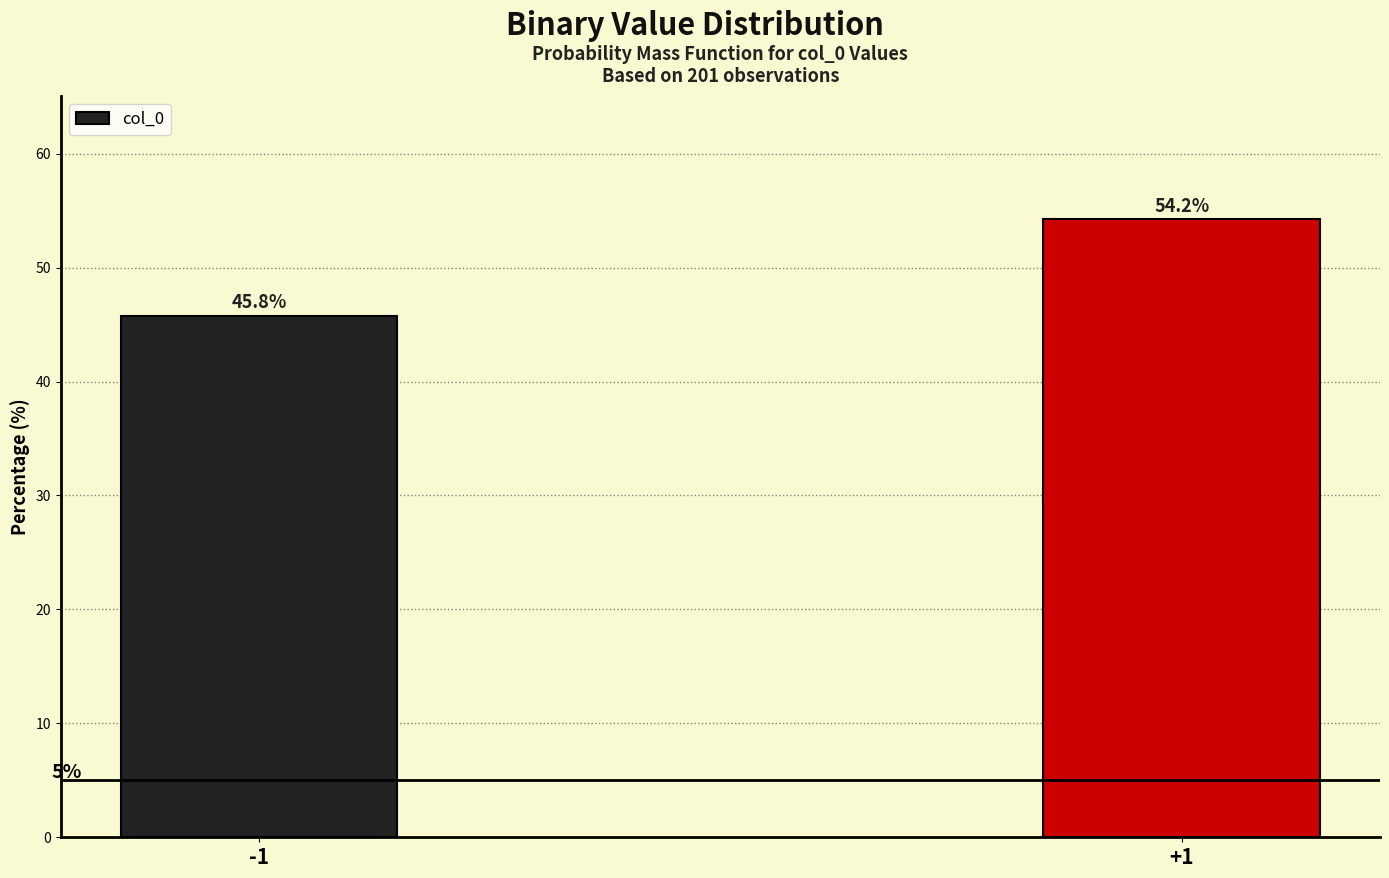

Reading right to left, list all the values displayed in this chart.

+1=54.2	-1=45.8